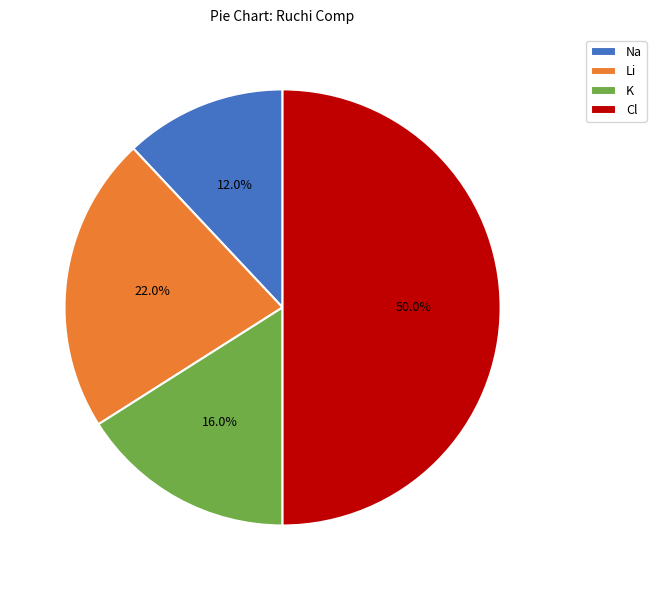

To the nearest percent, what is the difference between the K and Cl slice percentages?

34%